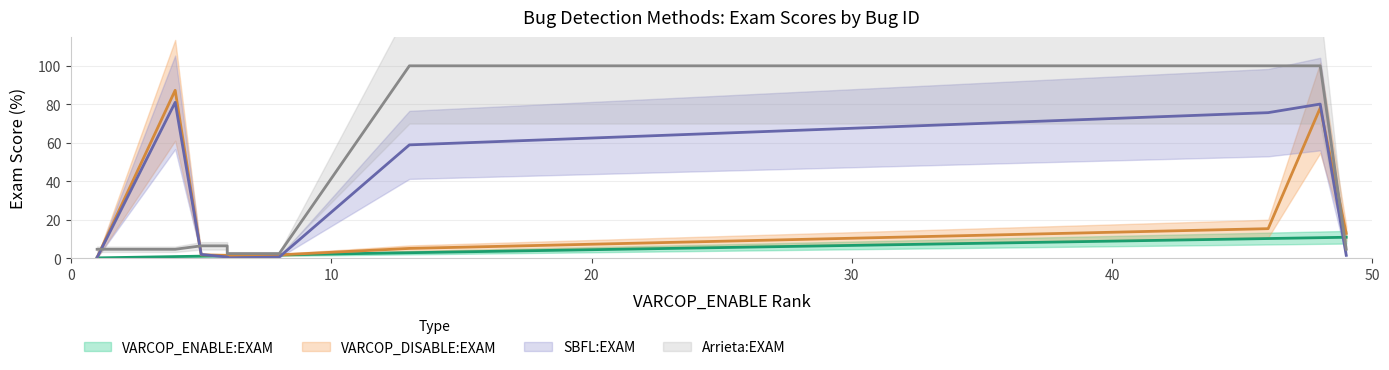

After their last crossing, which series has the higher values: VARCOP_ENABLE:EXAM or Arrieta:EXAM?

Arrieta:EXAM